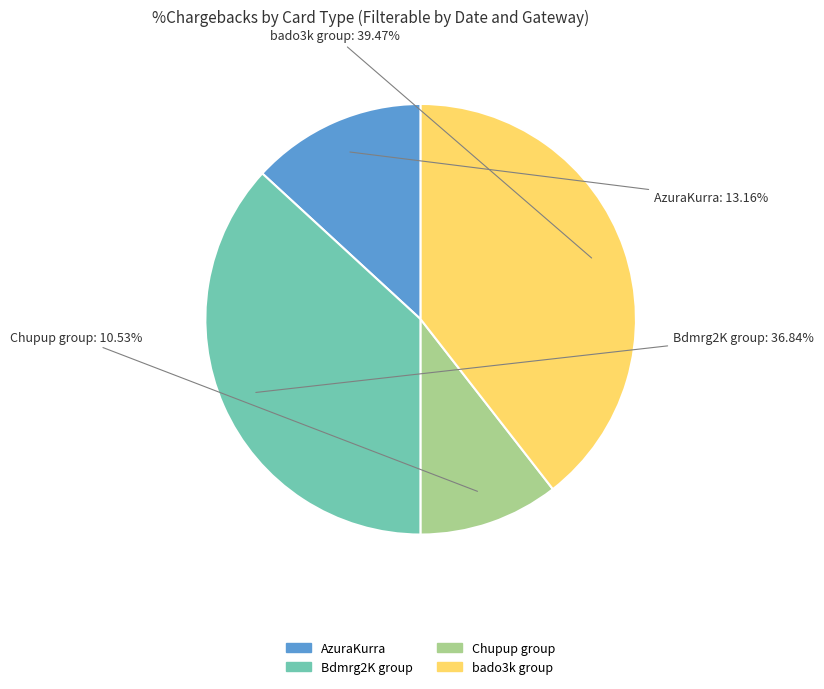

Is there any slice that represents more than half of the pie?

No